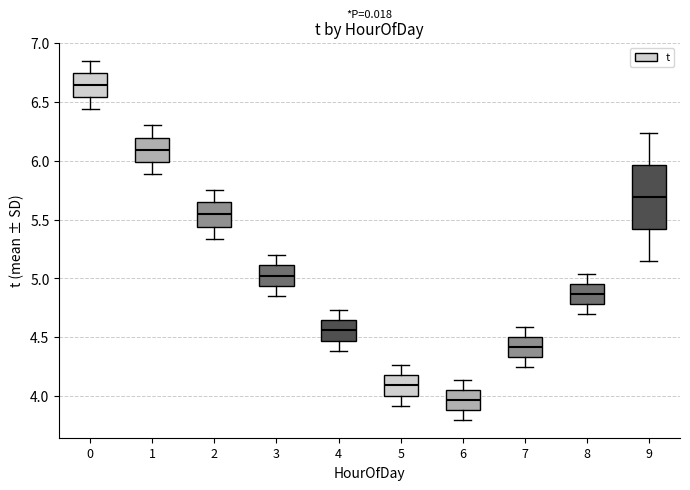

Reading left to right, transcribe this box plot: for each box, give where its median line is, the range the box spans, and where its two whiskers end, as read against the y-axis. The values are not printed on the chart, so give them approximately, as read against the axis.

0: median 6.65, box 6.55 to 6.75, whiskers 6.45 to 6.85
1: median 6.10, box 6.00 to 6.20, whiskers 5.90 to 6.30
2: median 5.55, box 5.45 to 5.65, whiskers 5.35 to 5.75
3: median 5.05, box 4.95 to 5.10, whiskers 4.85 to 5.20
4: median 4.55, box 4.45 to 4.65, whiskers 4.40 to 4.75
5: median 4.10, box 4.00 to 4.20, whiskers 3.90 to 4.25
6: median 3.95, box 3.90 to 4.05, whiskers 3.80 to 4.15
7: median 4.40, box 4.35 to 4.50, whiskers 4.25 to 4.60
8: median 4.85, box 4.80 to 4.95, whiskers 4.70 to 5.05
9: median 5.70, box 5.40 to 5.95, whiskers 5.15 to 6.25